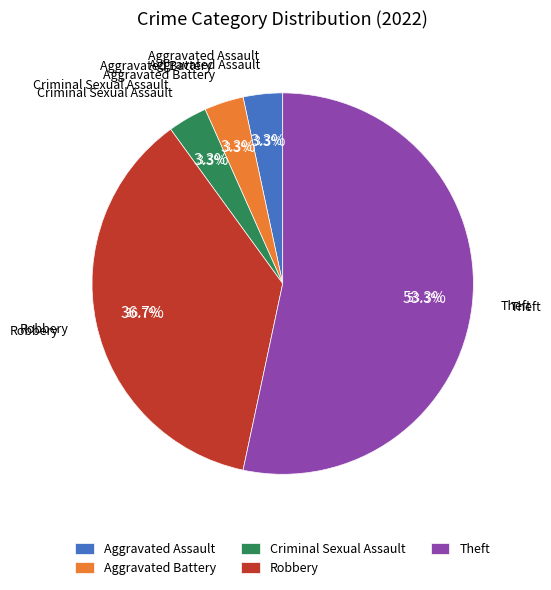

Count the number of slices in the pie.

5